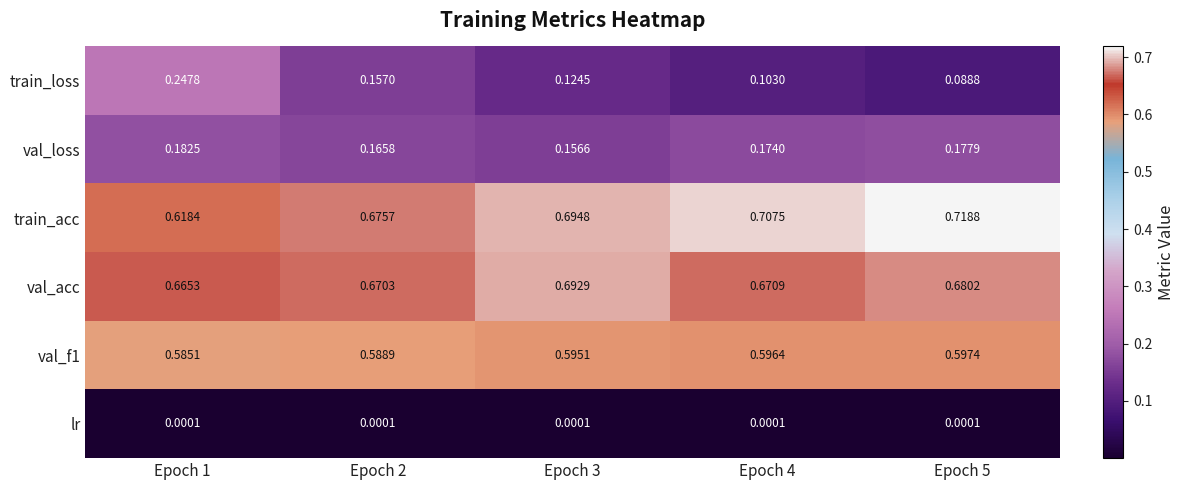

Which series has the largest total across all categories?

train_acc